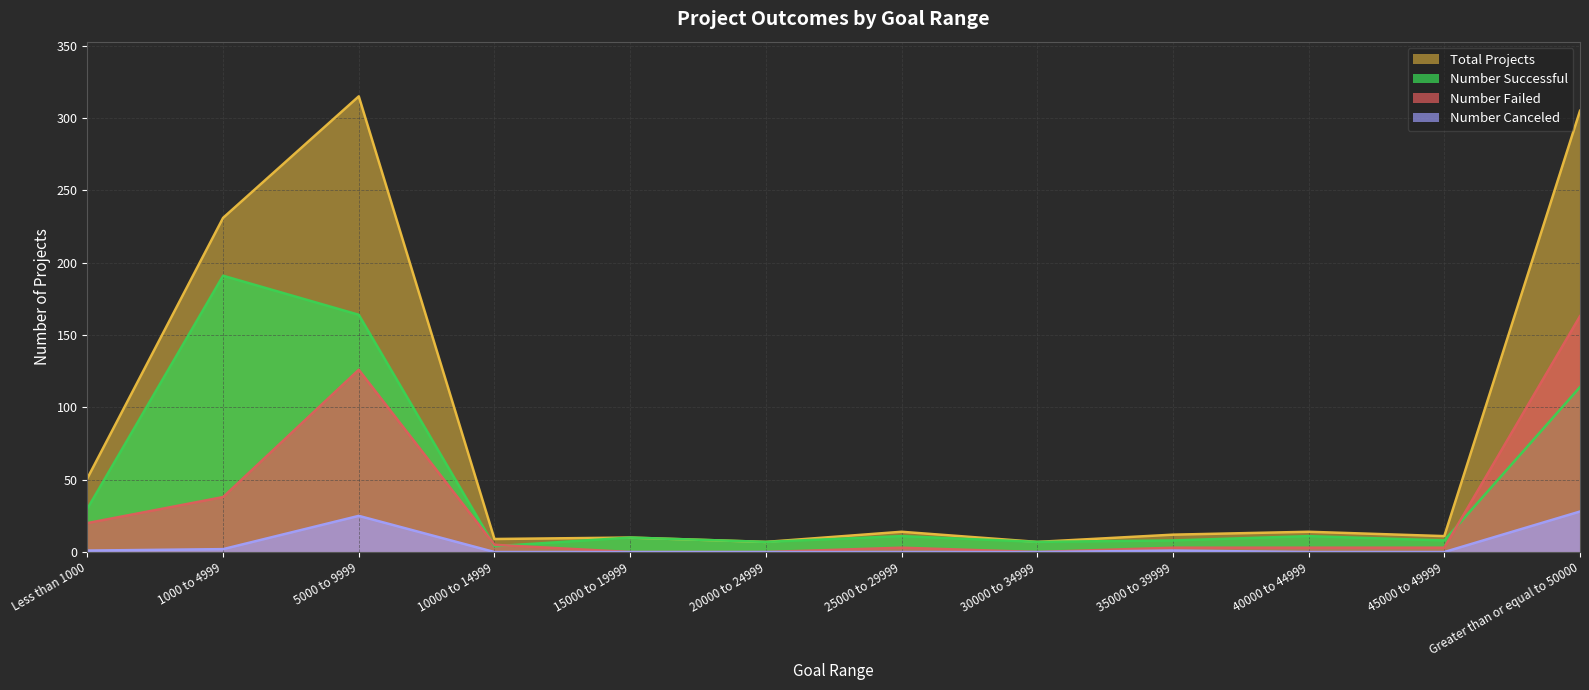

List the series in order of their overall mean, lowest first.

Number Canceled, Number Failed, Number Successful, Total Projects